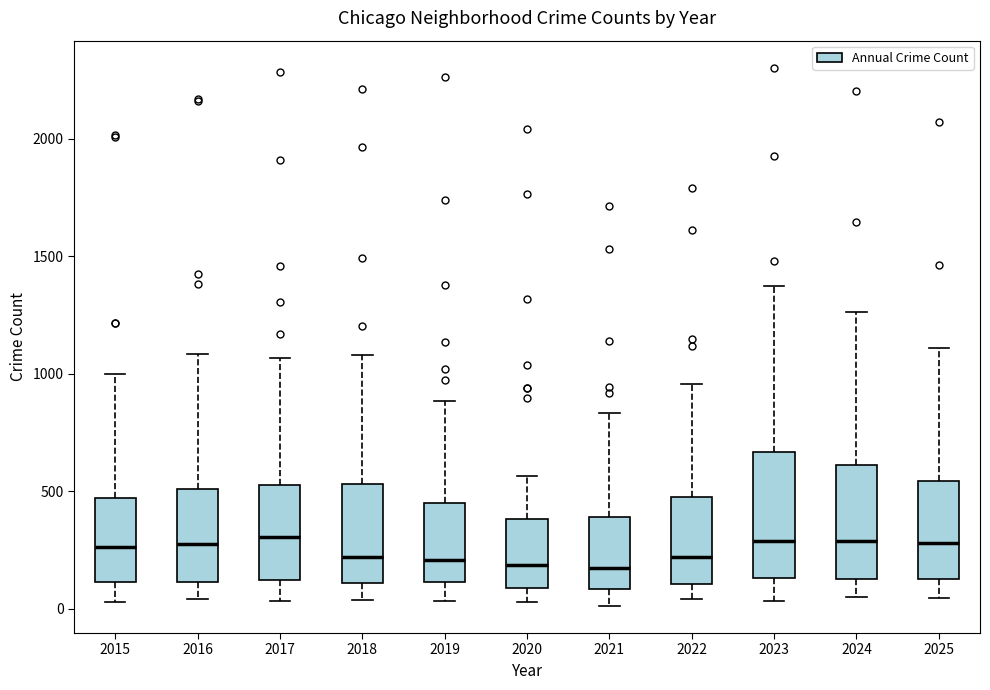

Reading left to right, transcribe this box plot: for each box, give where its median line is, the range the box spans, and where its two whiskers end, as read against the y-axis. The values are not printed on the chart, so give them approximately, as read against the axis.

2015: median 250, box 100 to 450, whiskers 50 to 1000
2016: median 250, box 100 to 500, whiskers 50 to 1100
2017: median 300, box 100 to 550, whiskers 50 to 1050
2018: median 200, box 100 to 550, whiskers 50 to 1100
2019: median 200, box 100 to 450, whiskers 50 to 900
2020: median 200, box 100 to 400, whiskers 50 to 550
2021: median 150, box 100 to 400, whiskers 0 to 850
2022: median 200, box 100 to 450, whiskers 50 to 950
2023: median 300, box 150 to 650, whiskers 50 to 1350
2024: median 300, box 150 to 600, whiskers 50 to 1250
2025: median 300, box 150 to 550, whiskers 50 to 1100